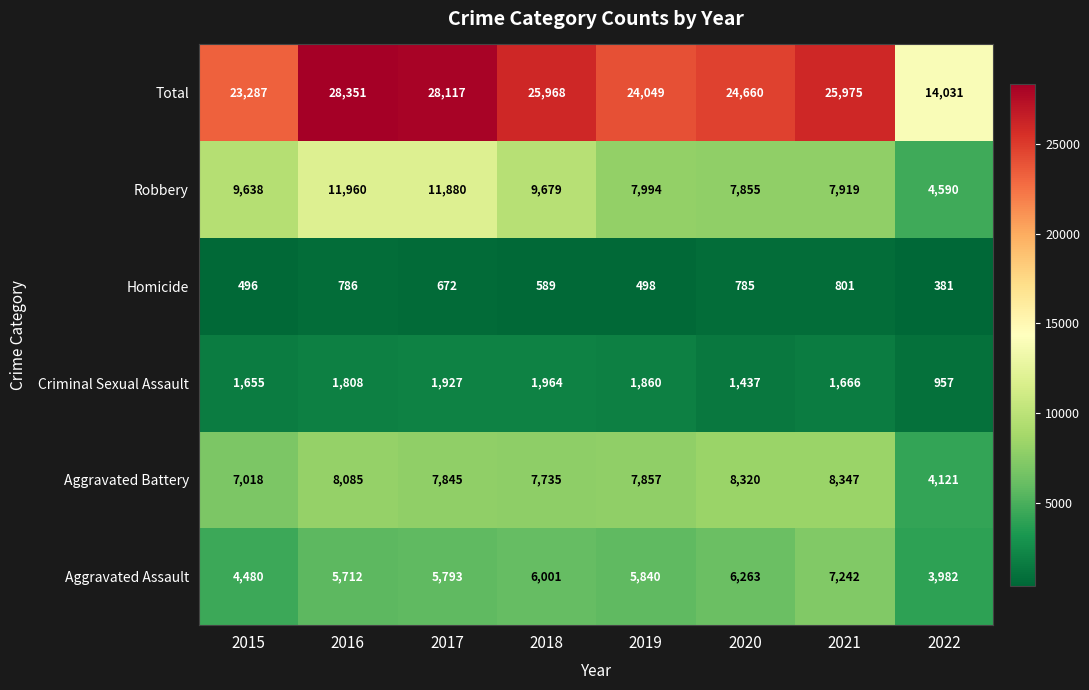

Count the number of categories in the chart.

8